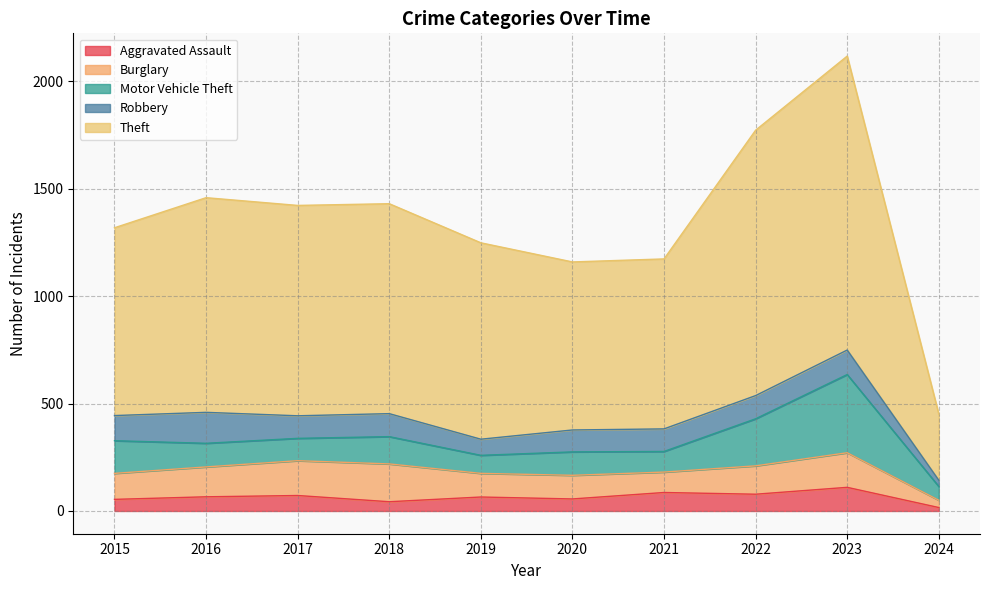

Which series has the largest range (max minus min)?

Theft